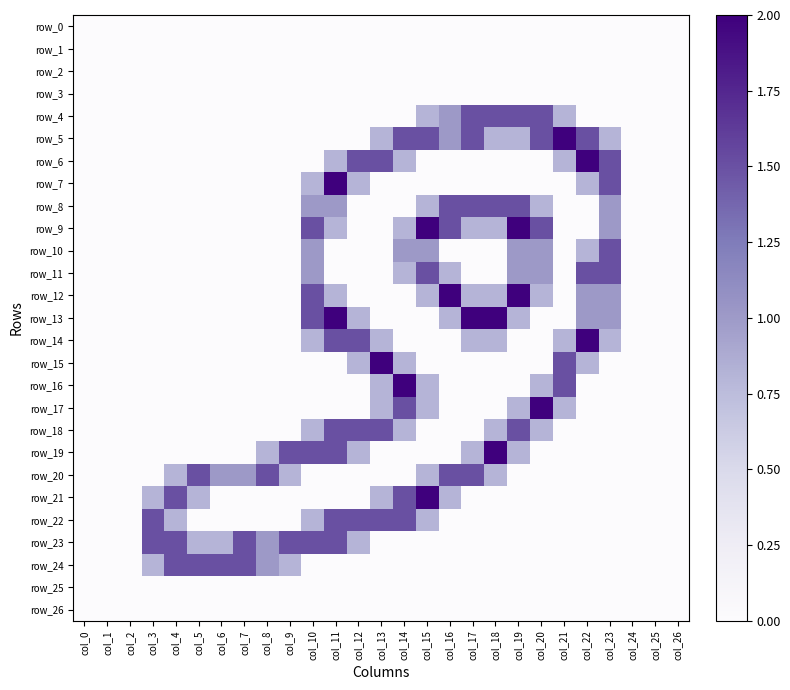

Is the value of row_24 at col_21 greater than the value of row_16 at col_2?

No